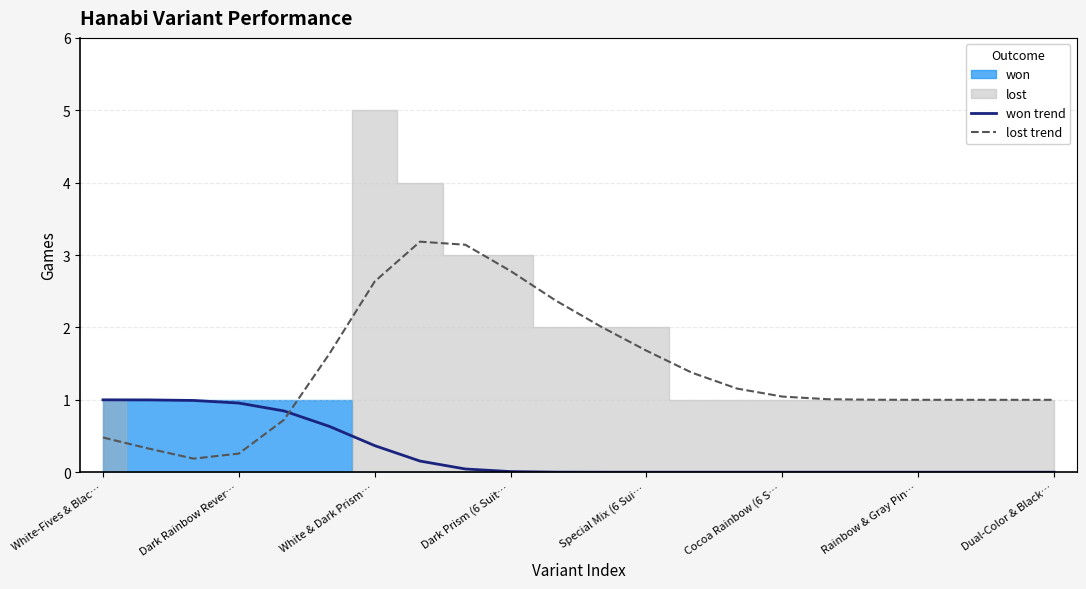

True or false: won trend and lost trend cross at least once.

True